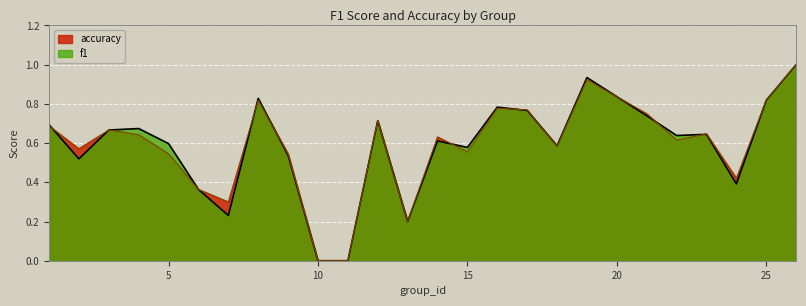

What are all the series names shown in the legend?

accuracy, f1